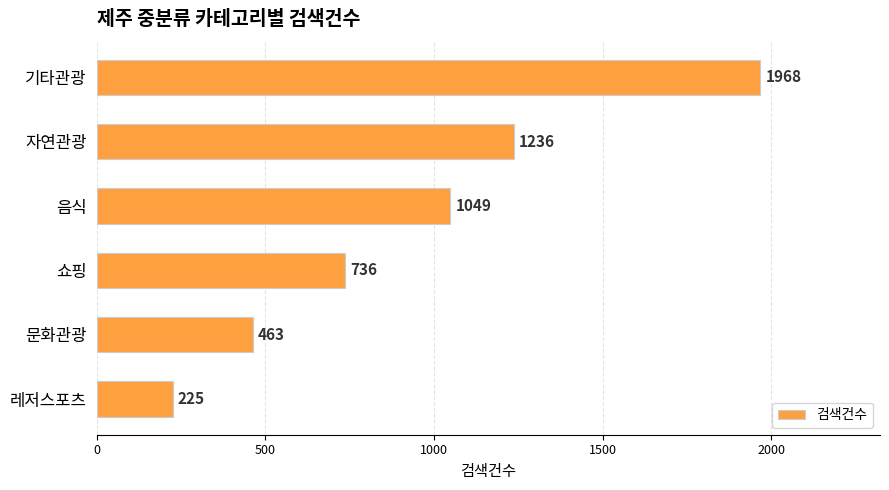

What position from the bottom is 음식?

4